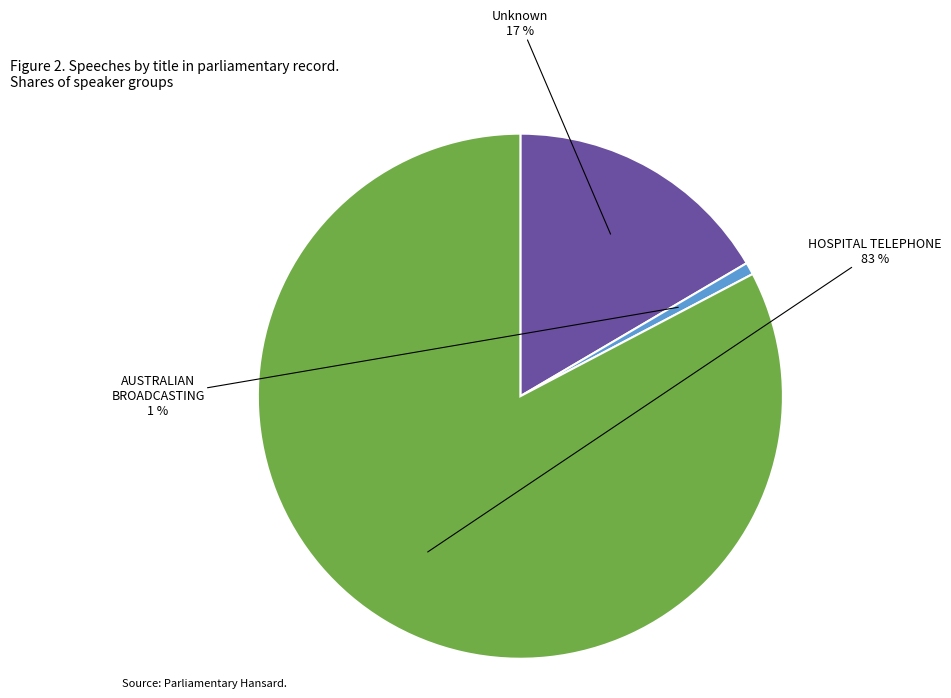

What is the largest slice in the pie chart?

HOSPITAL TELEPHONE